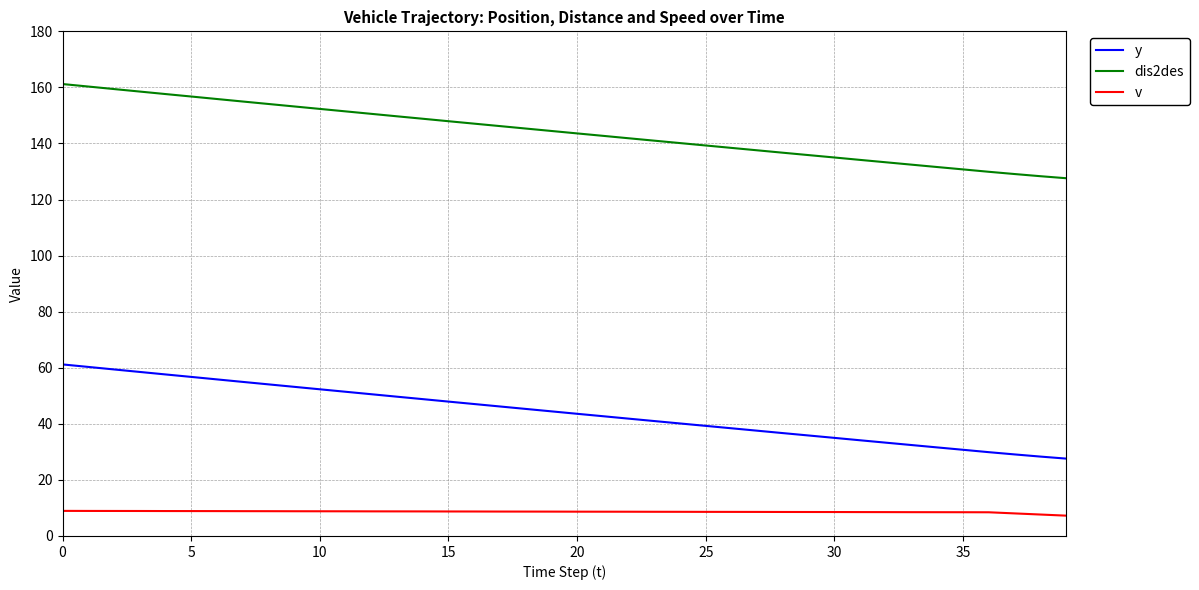

Which series has the largest total across all categories?

dis2des